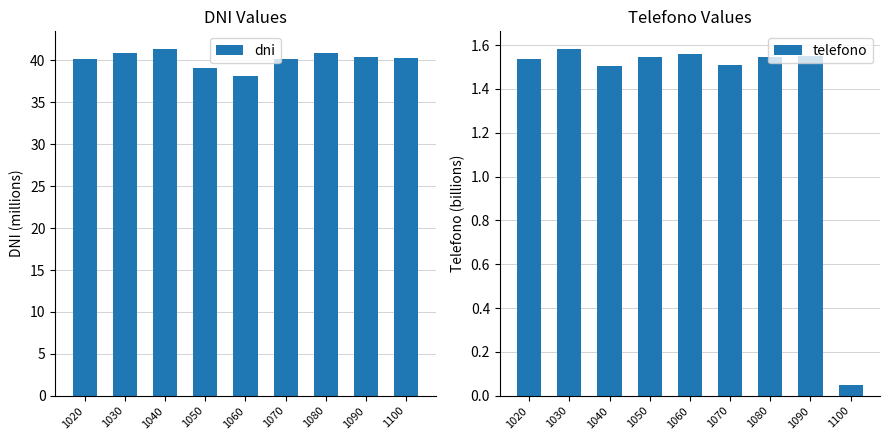

At which label does telefono reach its minimum?

1100